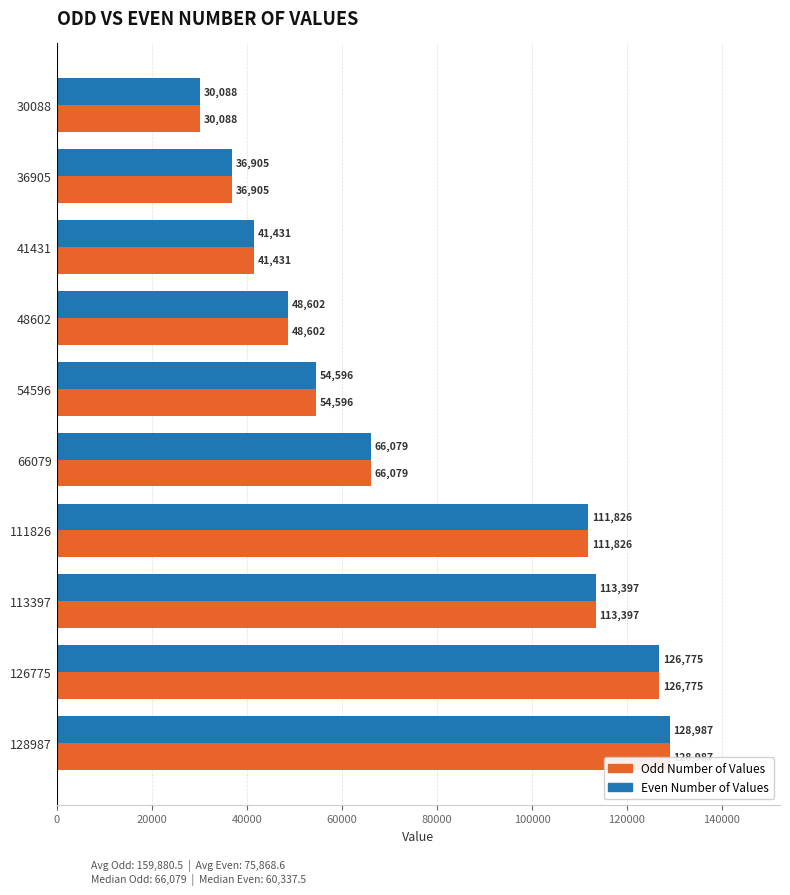

List the labels in order of Odd Number of Values value, largest first.

128987, 126775, 113397, 111826, 66079, 54596, 48602, 41431, 36905, 30088